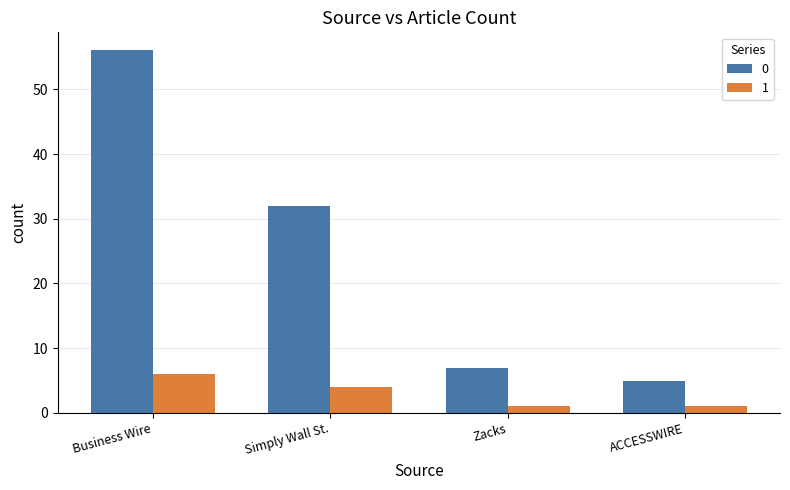

At ACCESSWIRE, list the series in order from largest to smallest.

0, 1